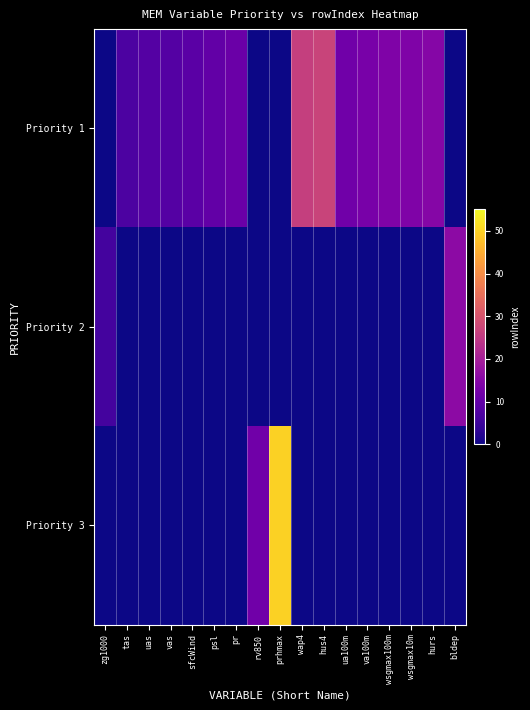

How many series are shown in this chart?

3